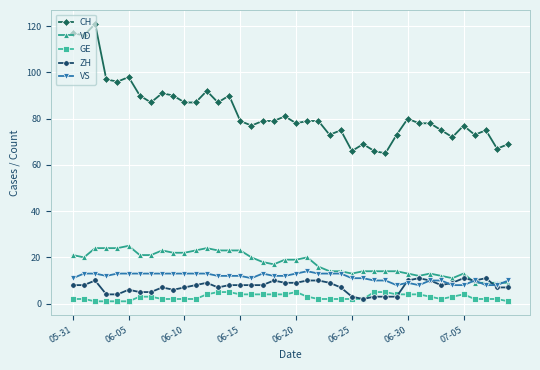

True or false: CH and VD cross at least once.

False